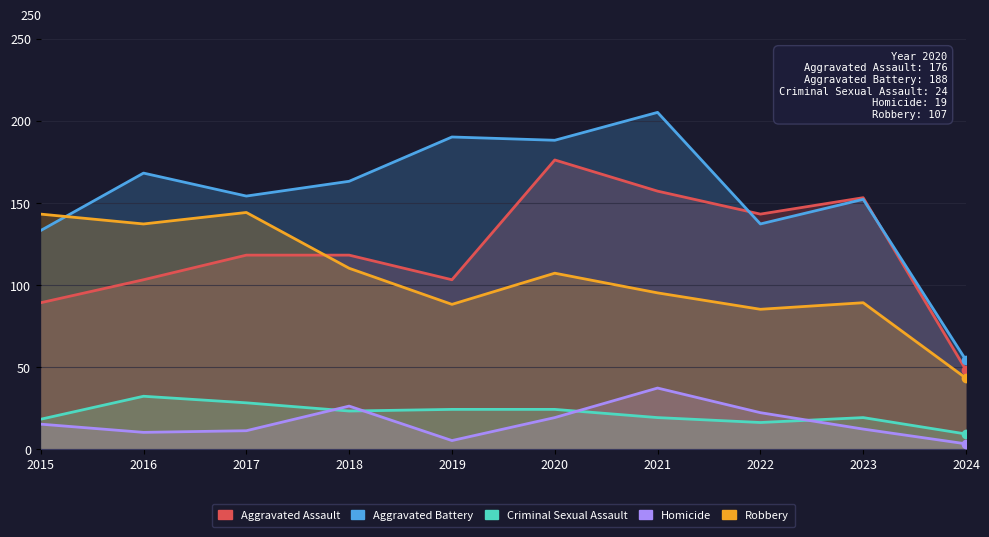

Which series has the largest total across all categories?

Aggravated Battery